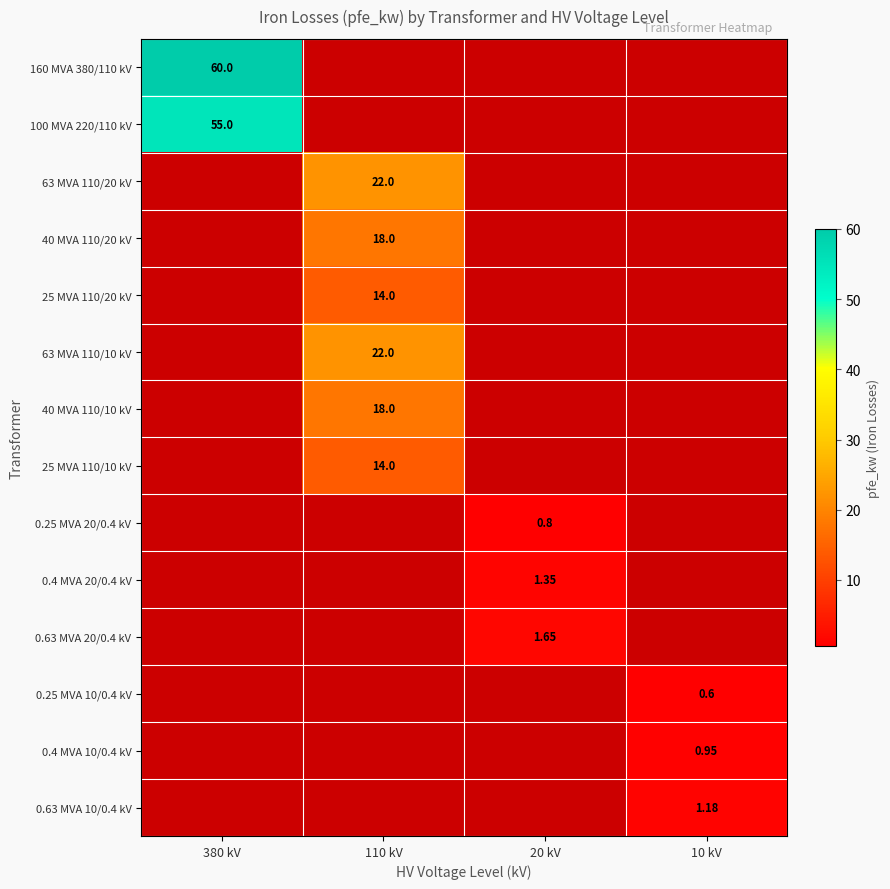

At which category does the chart reach its minimum across all series?

10 kV